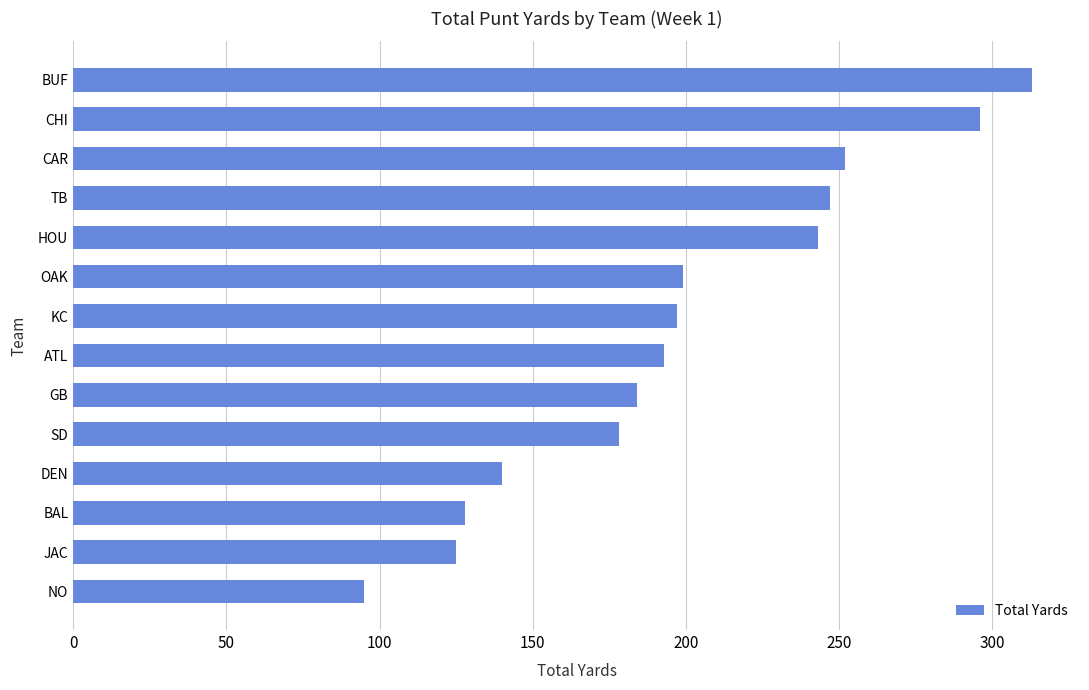

Which has a higher value, BUF or HOU?

BUF